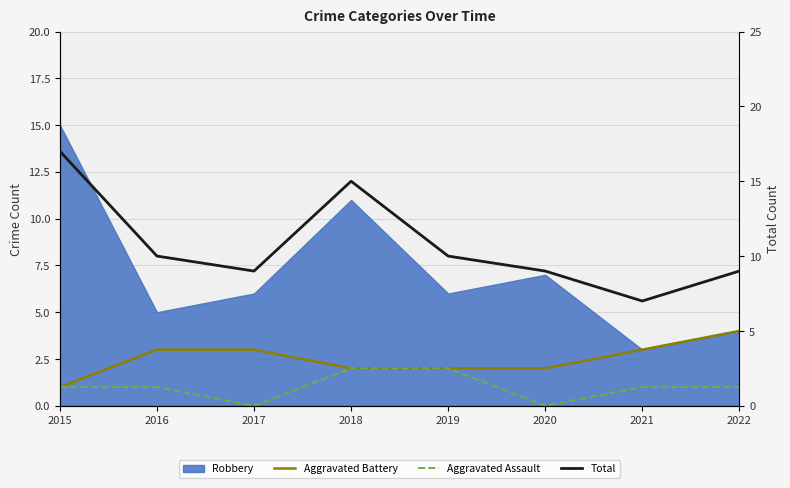

True or false: Aggravated Battery and Total intersect in this chart.

False